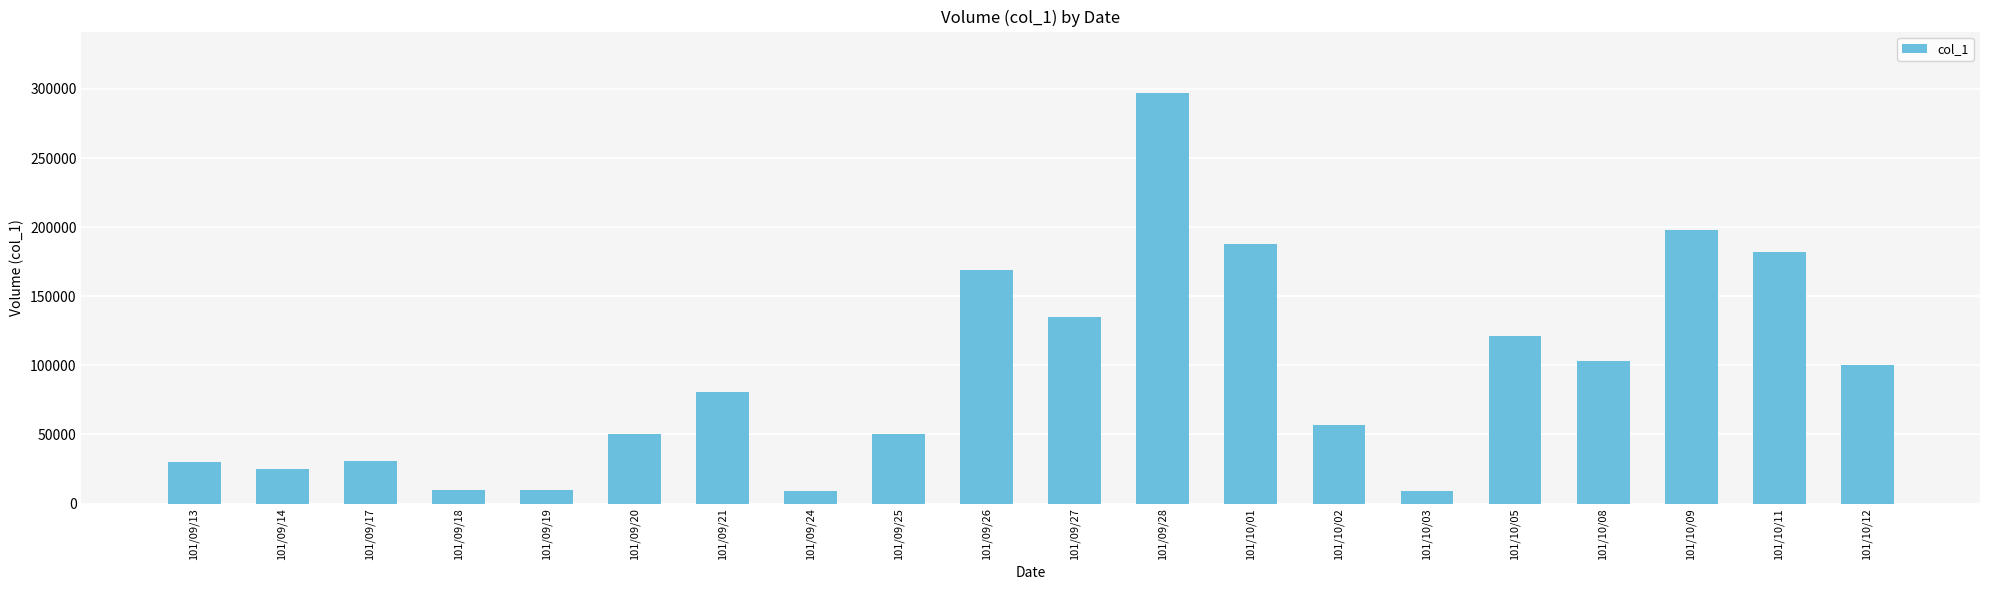

What is the difference between the values at 101/10/03 and 101/10/01?

179000